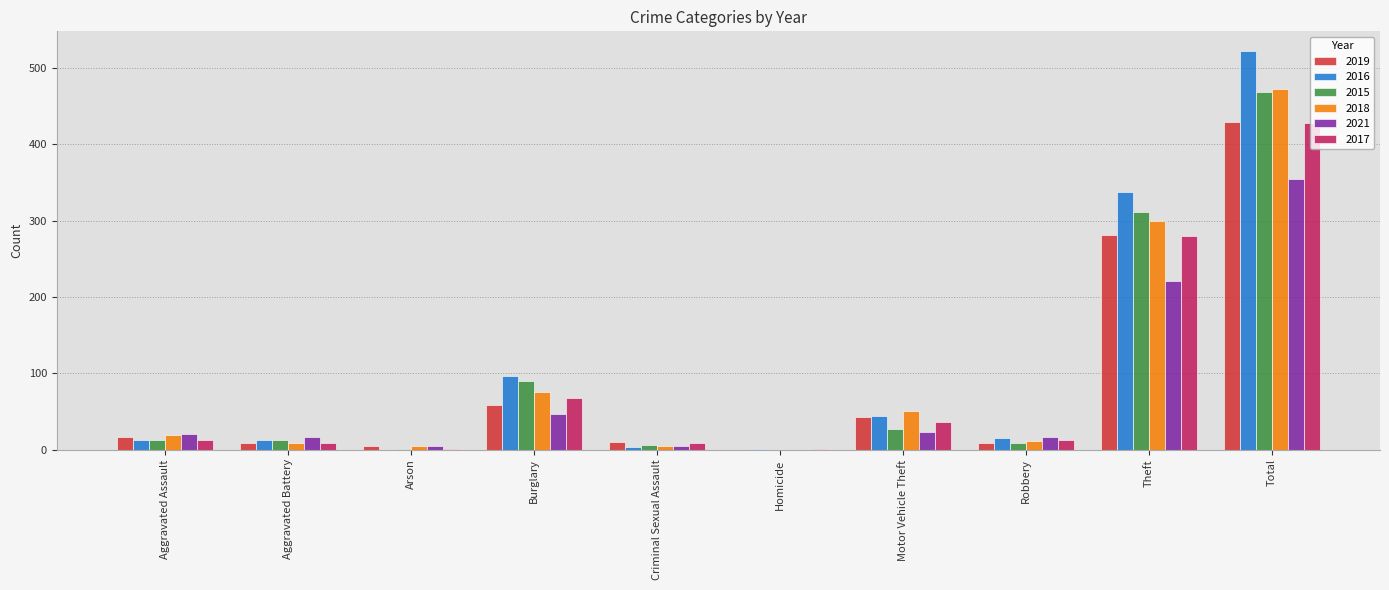

At which label is 2017 closest to 214?

Theft